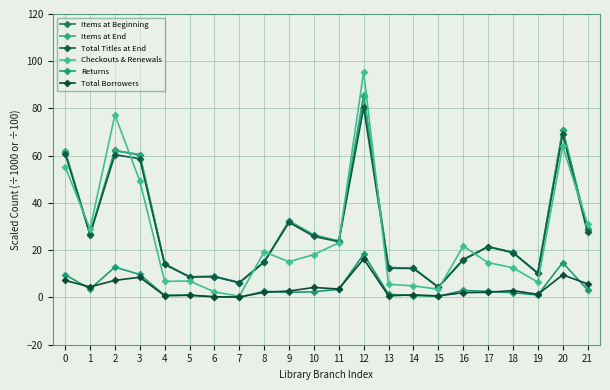

What is the total value across all series at 0?

256.7